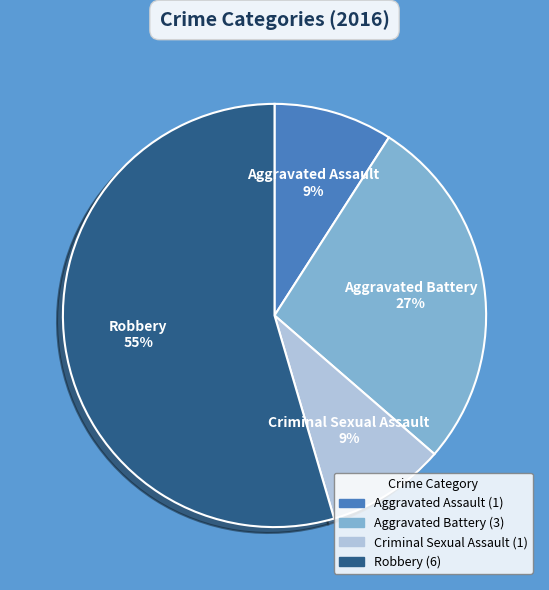

Do Criminal Sexual Assault and Aggravated Assault together represent more than half of the pie?

No